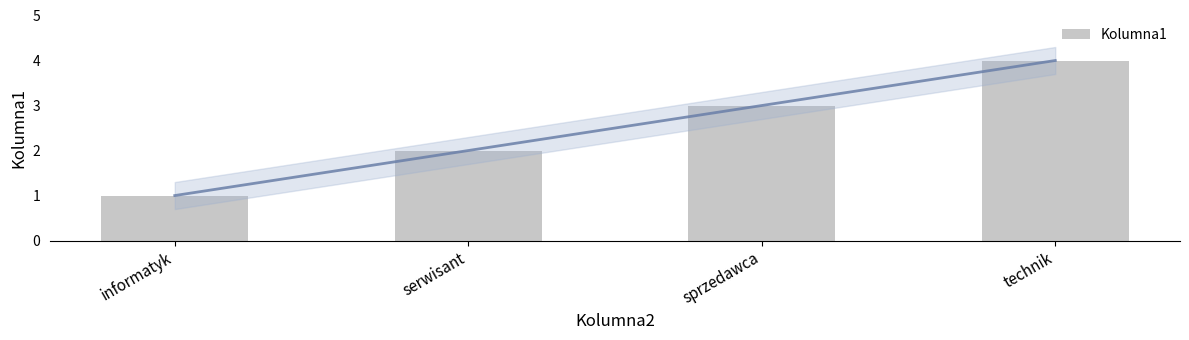

Where does the data first go above 3?

technik